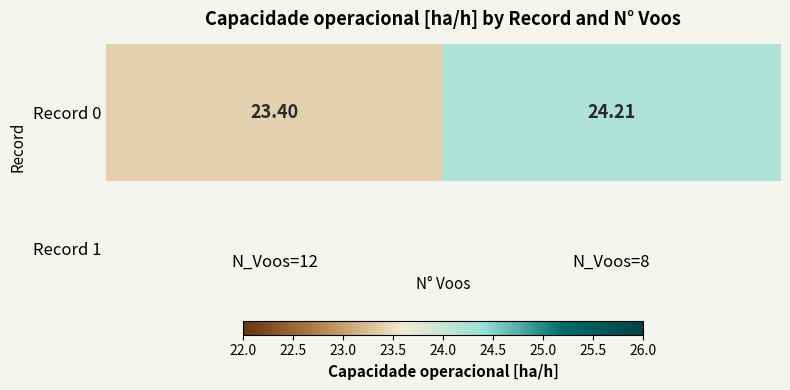

What is the sum of the values at N_Voos=8 and N_Voos=12?

47.6